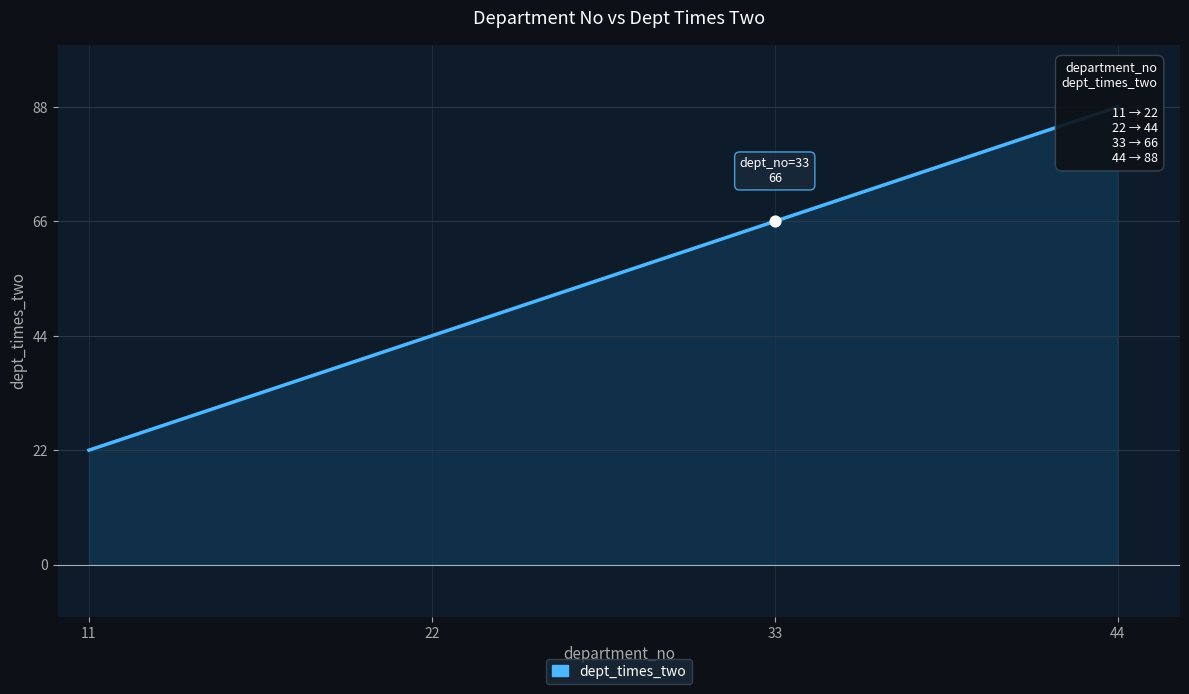

Approximately how many times larger is the value at 44 compared to 33?

1.3